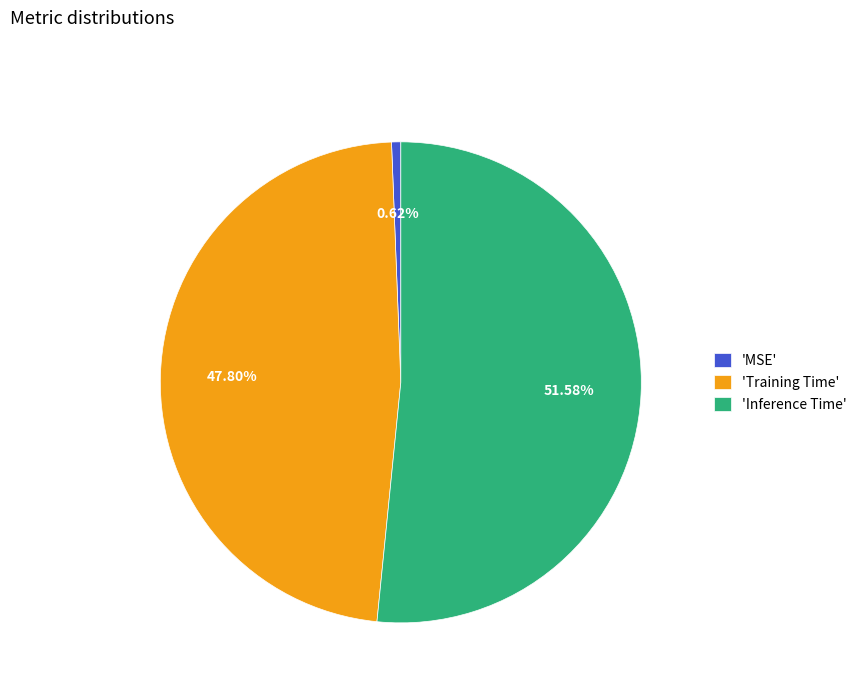

Between 'Inference Time' and 'MSE', which is larger?

'Inference Time'